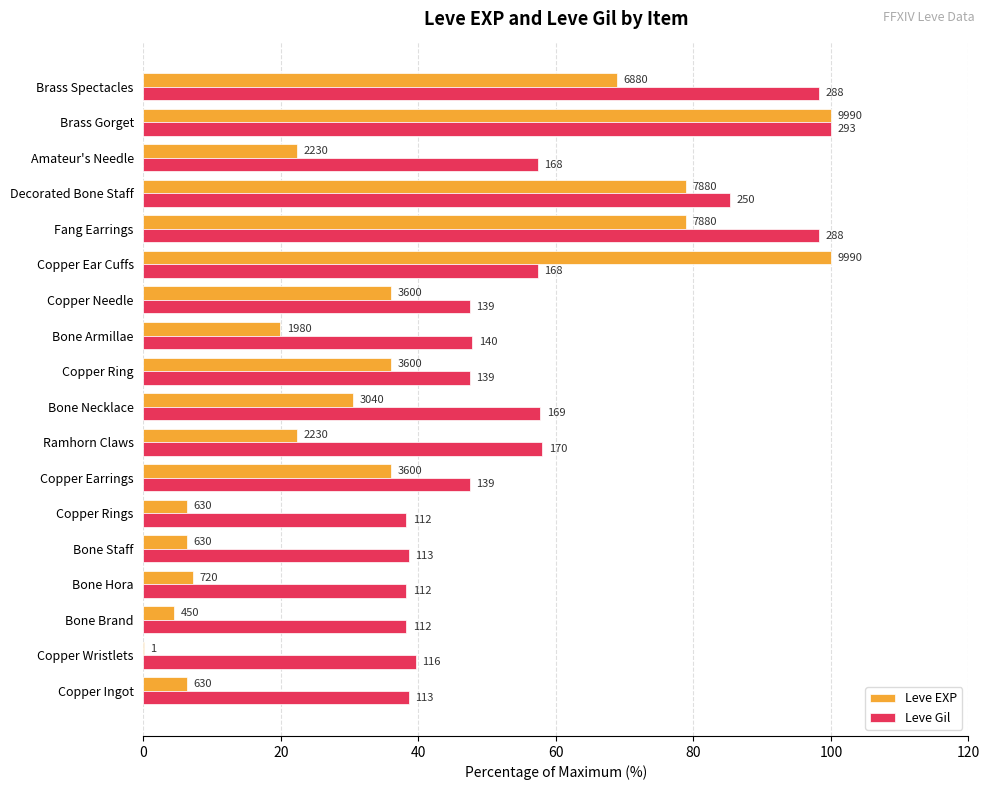

What are all the series names shown in the legend?

Leve EXP, Leve Gil